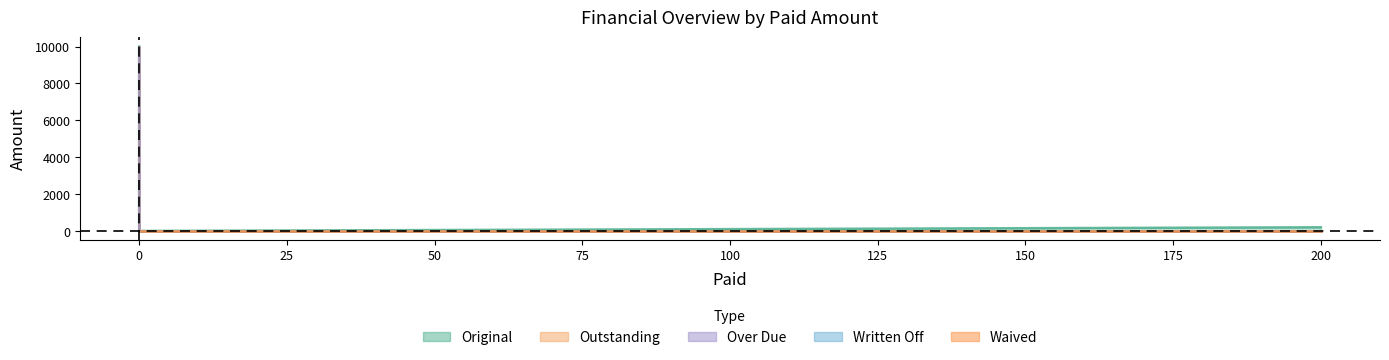

How many values in the Outstanding series exceed 292?

2